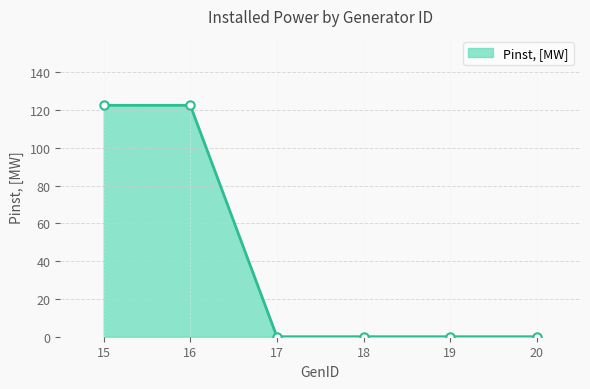

Reading left to right, list all the values displayed in this chart.

122.5	122.5	0.0	0.0	0.0	0.0